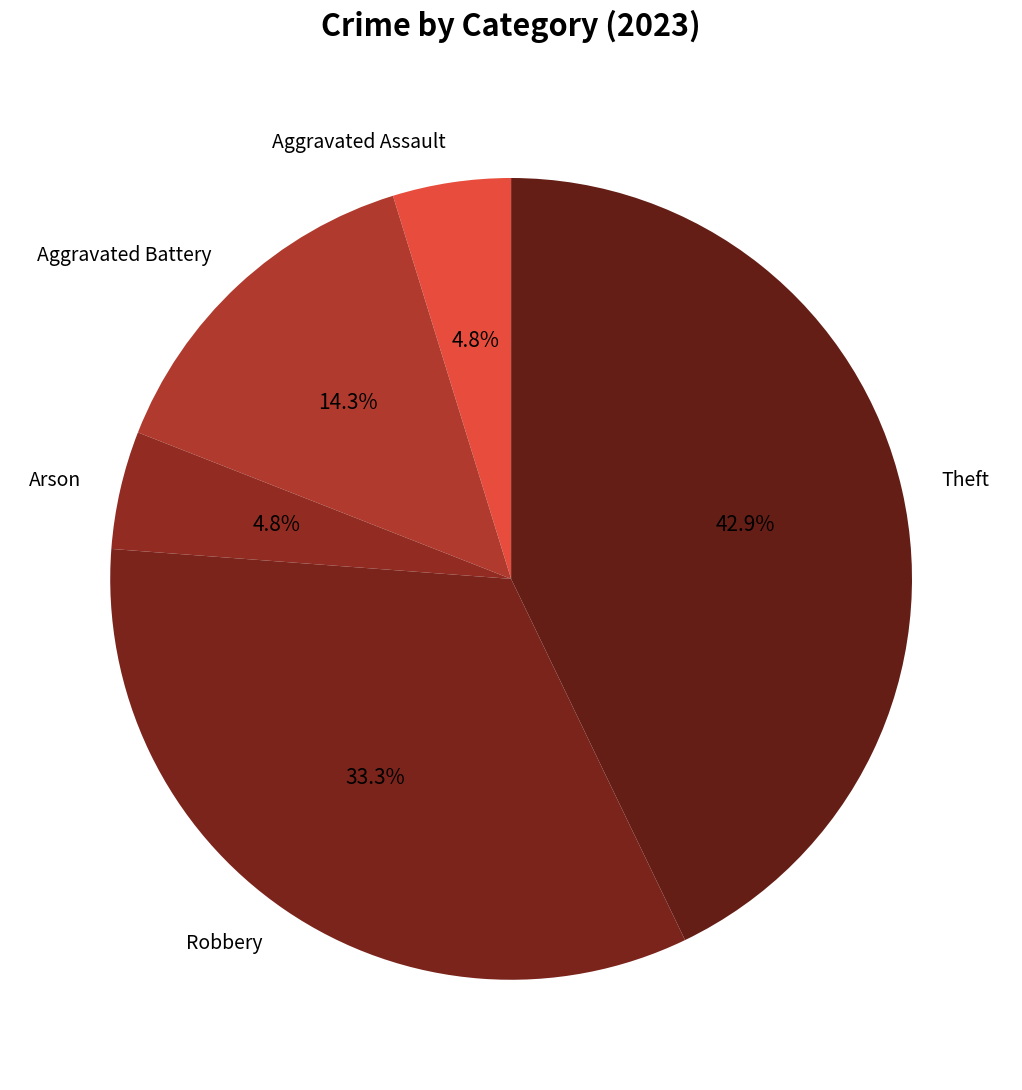

To the nearest percent, what is the difference between the largest and smallest slice percentages?

38%